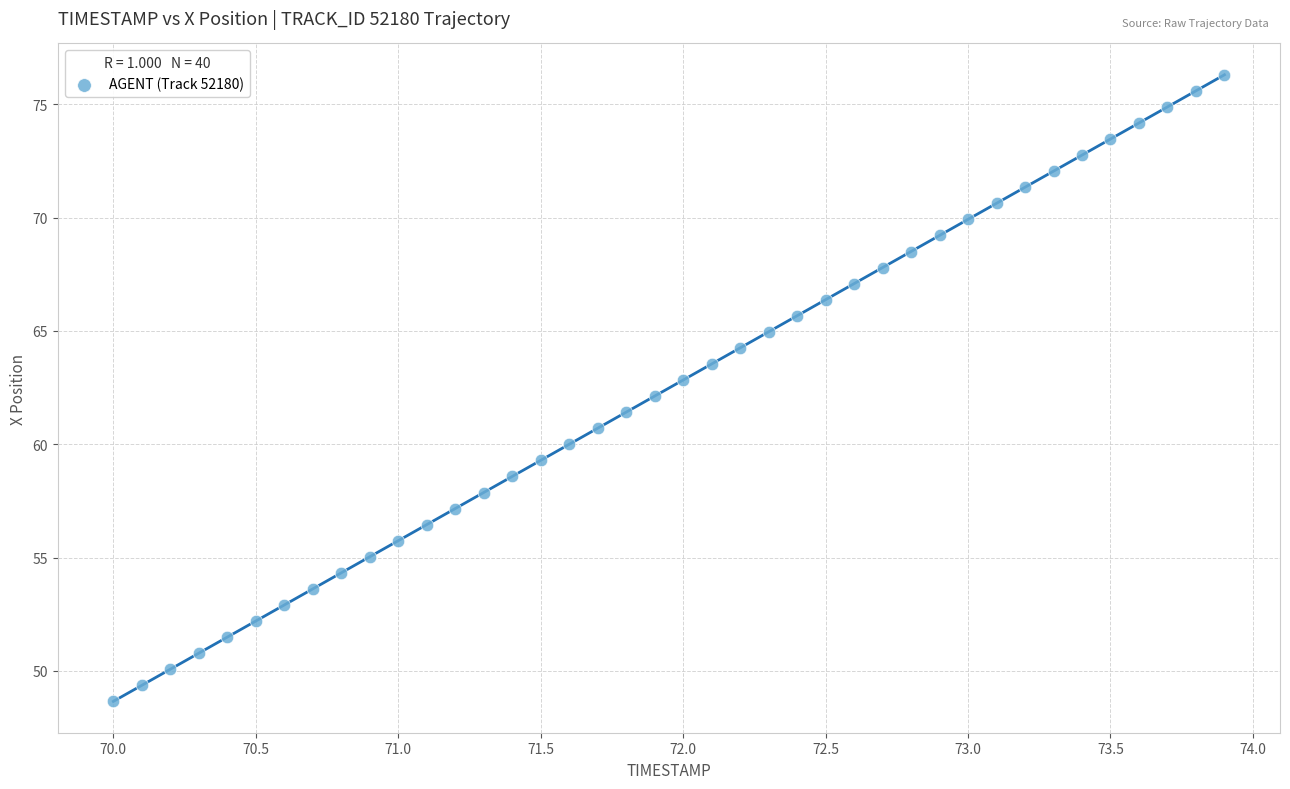

What is the range of X values (max minus min)?

3.9